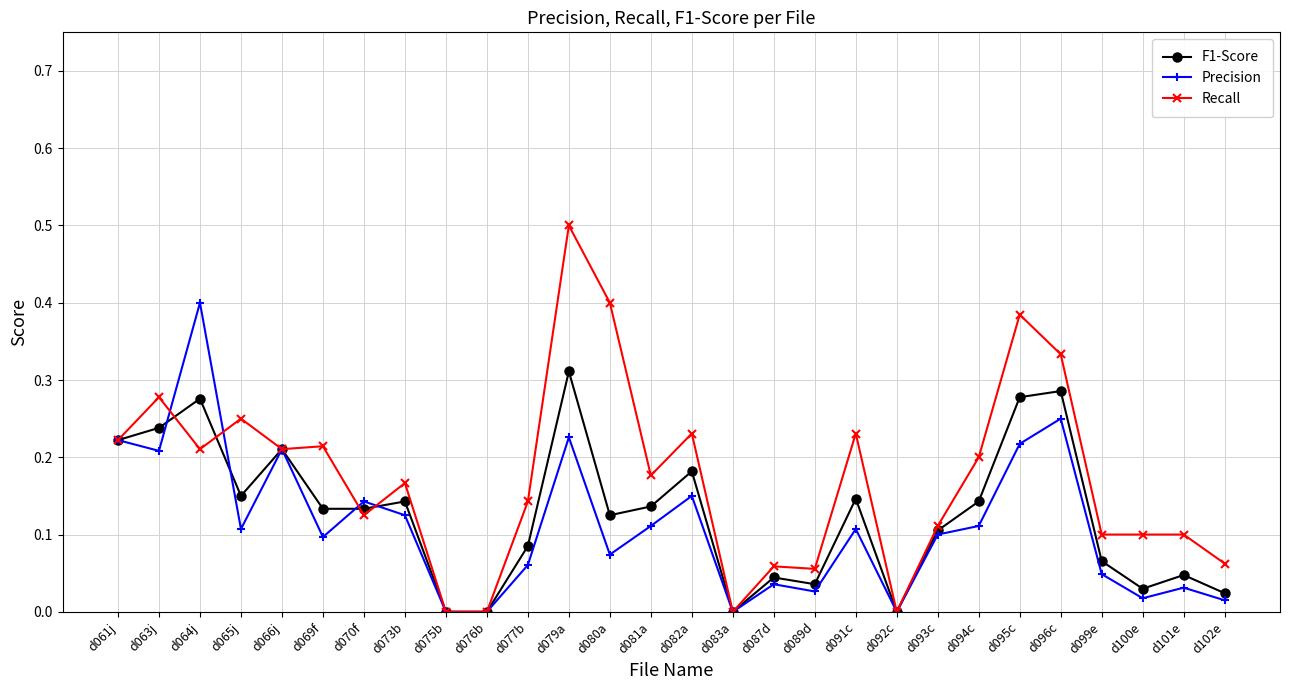

Which series has the largest range (max minus min)?

Recall